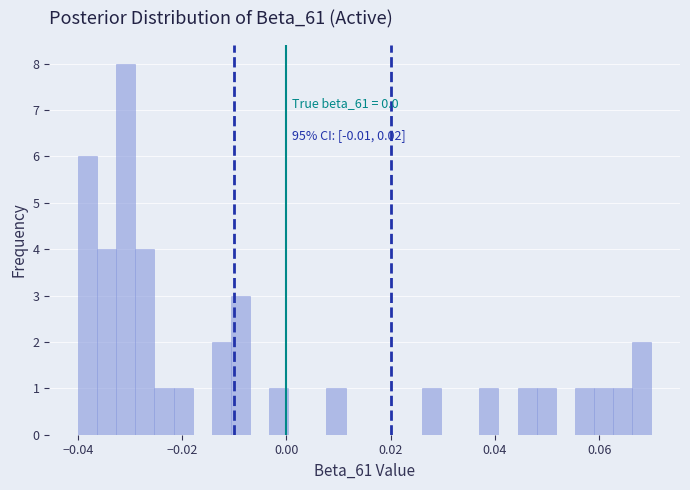

Read against the x-axis, roughly where is the centre of the tallest bar?

-0.030